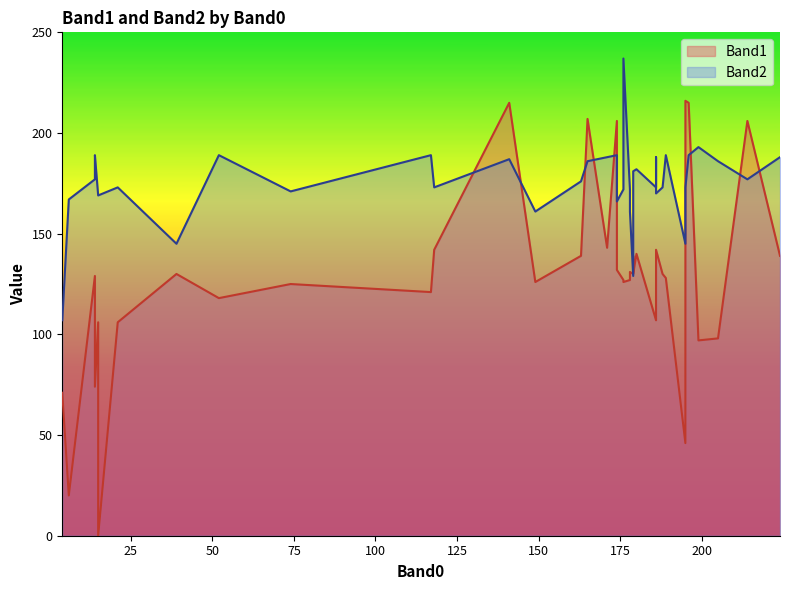

List the series in order of their peak value, highest first.

Band2, Band1